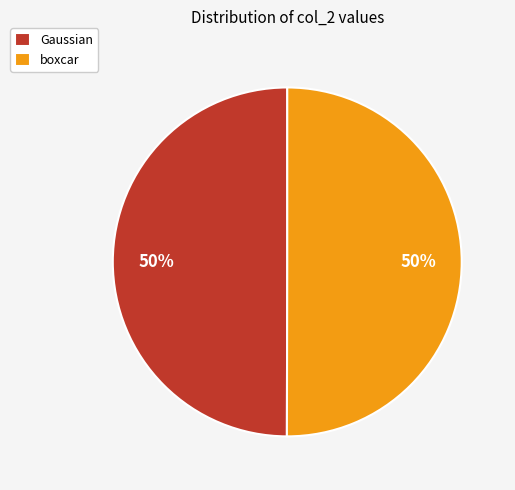

Is it true that boxcar is 50% of the pie?

True